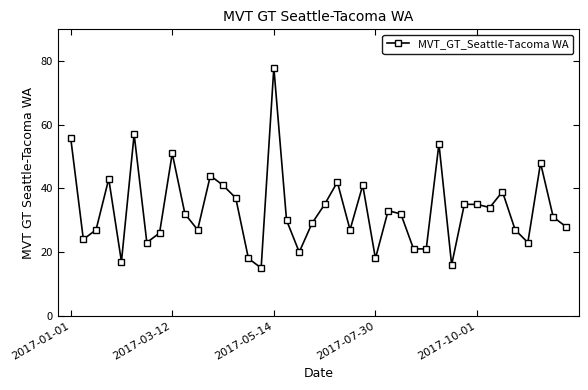

What is the value of the 38th point from the left?

48